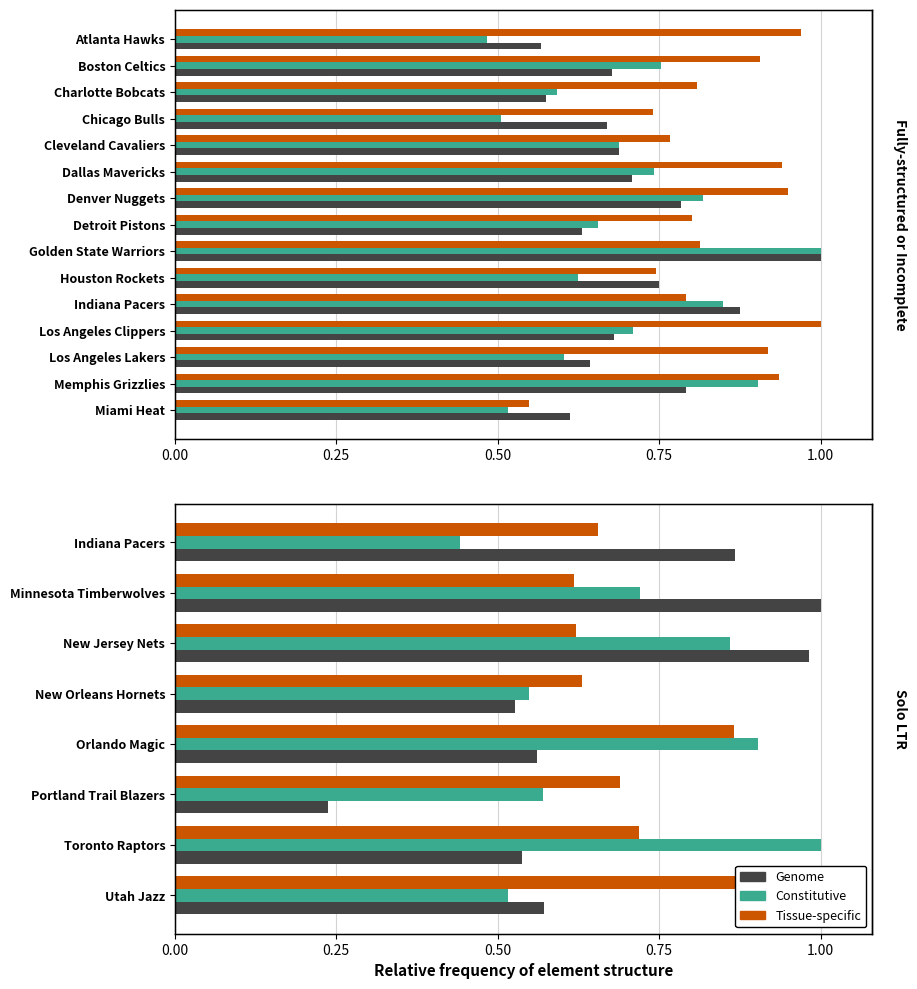

Rank the series at Minnesota Timberwolves from highest to lowest value.

Genome, Constitutive, Tissue-specific